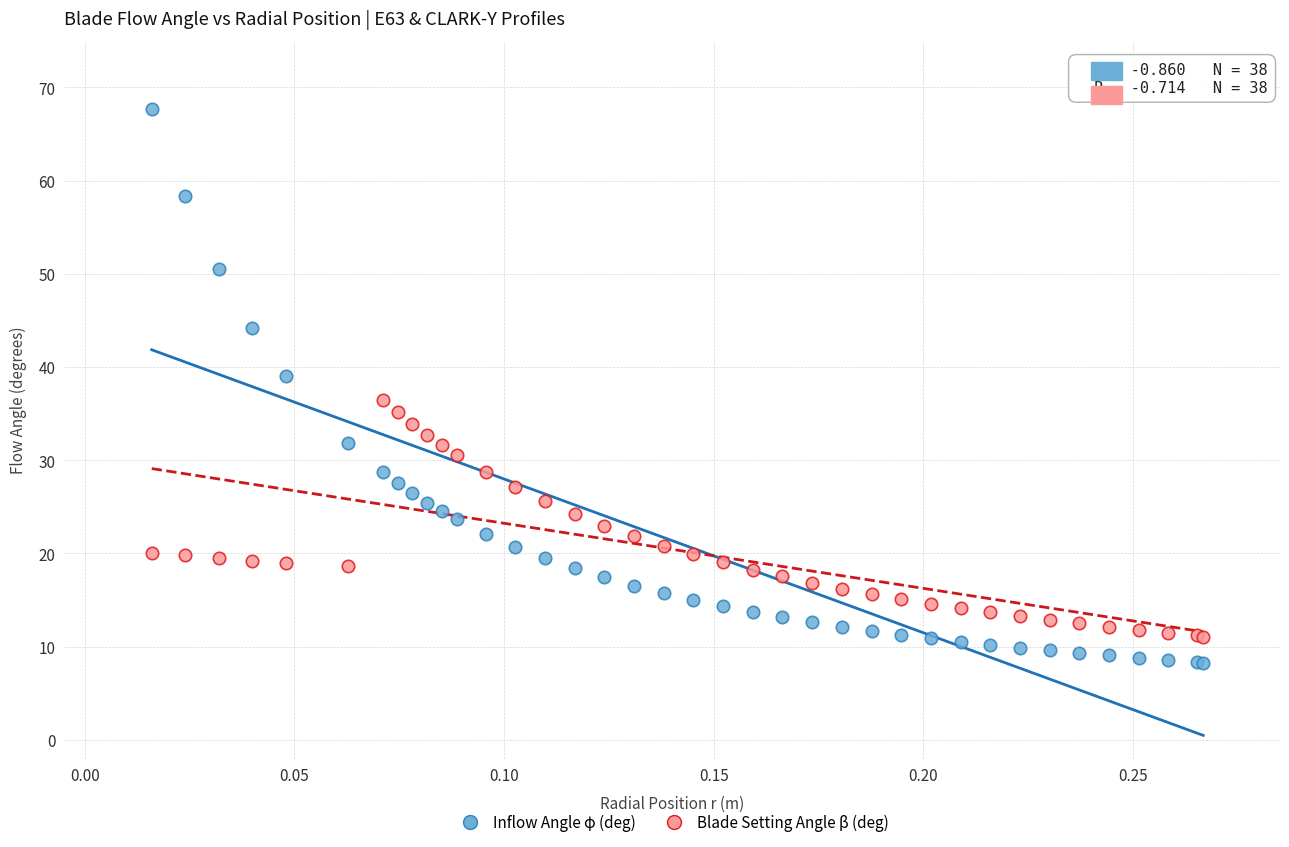

Which series has the largest Y range (max minus min)?

Inflow Angle φ (deg)